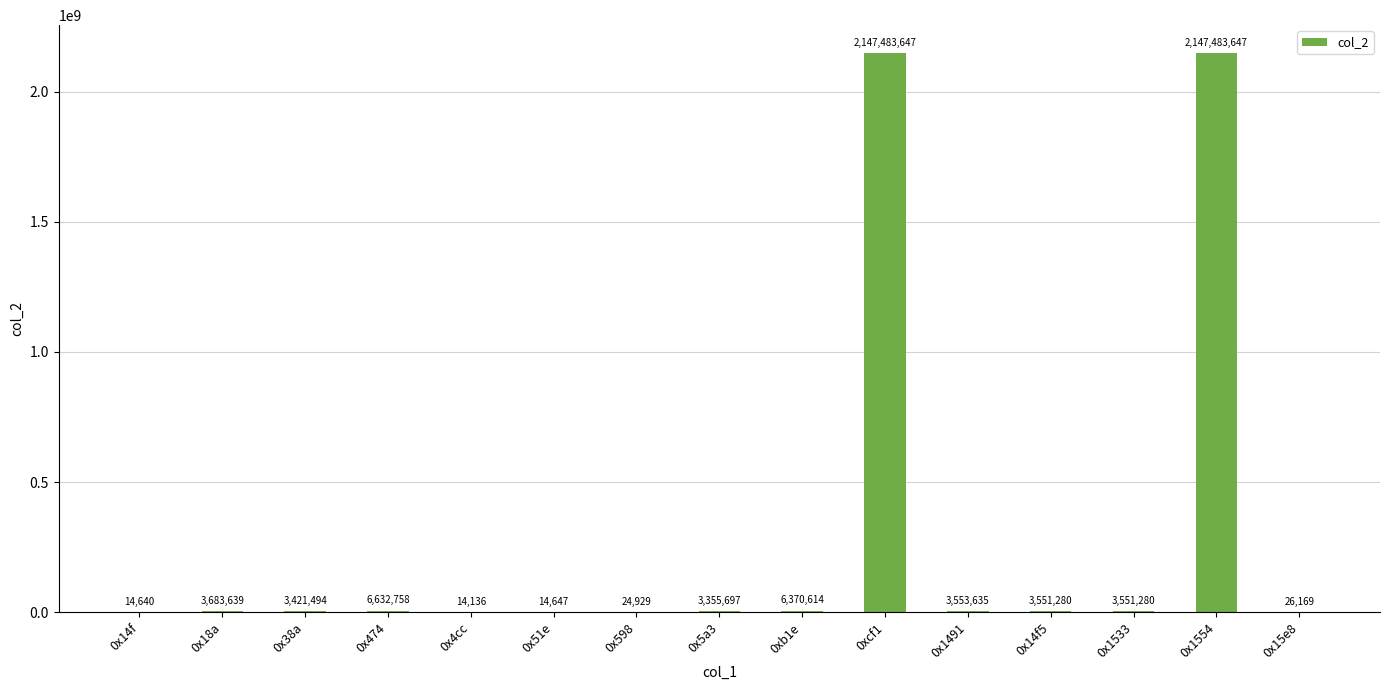

What is the greatest value displayed?

2147483647